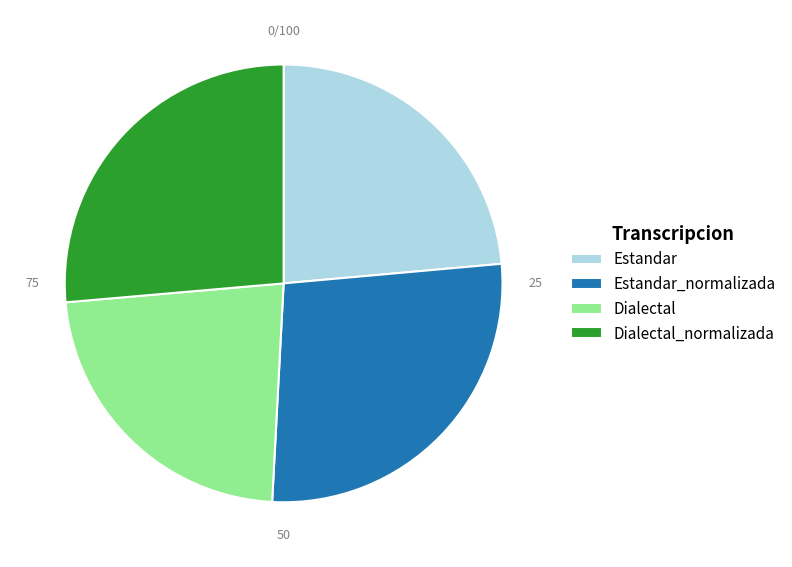

Rank the categories by value from lowest to highest.

Dialectal, Estandar, Dialectal_normalizada, Estandar_normalizada